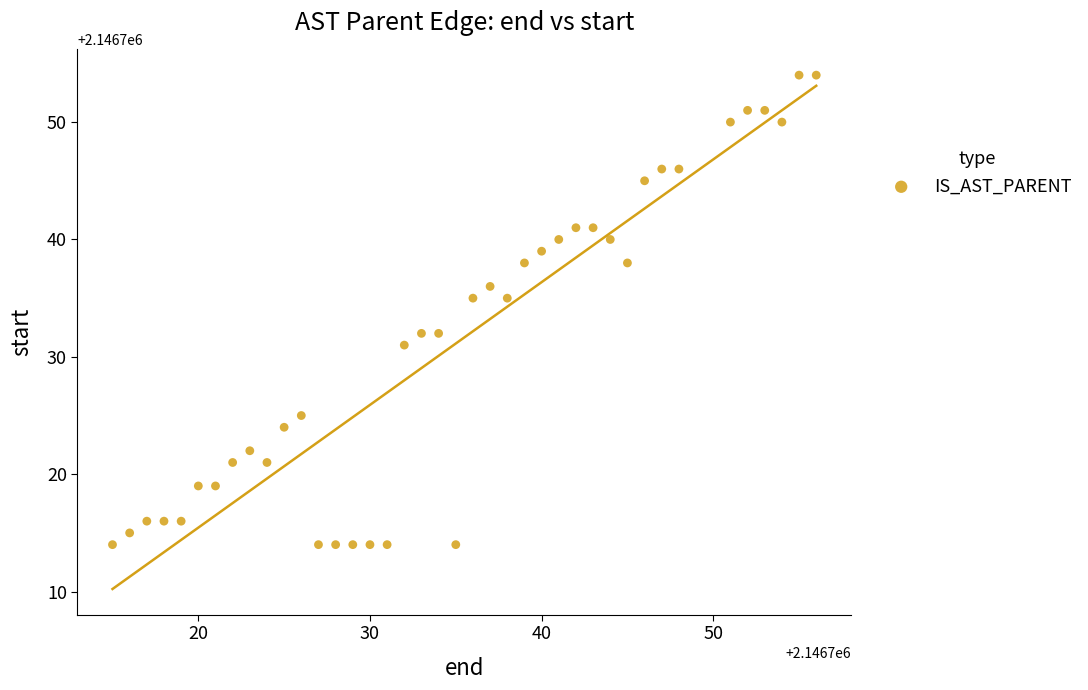

What is the range of Y values (max minus min)?

40